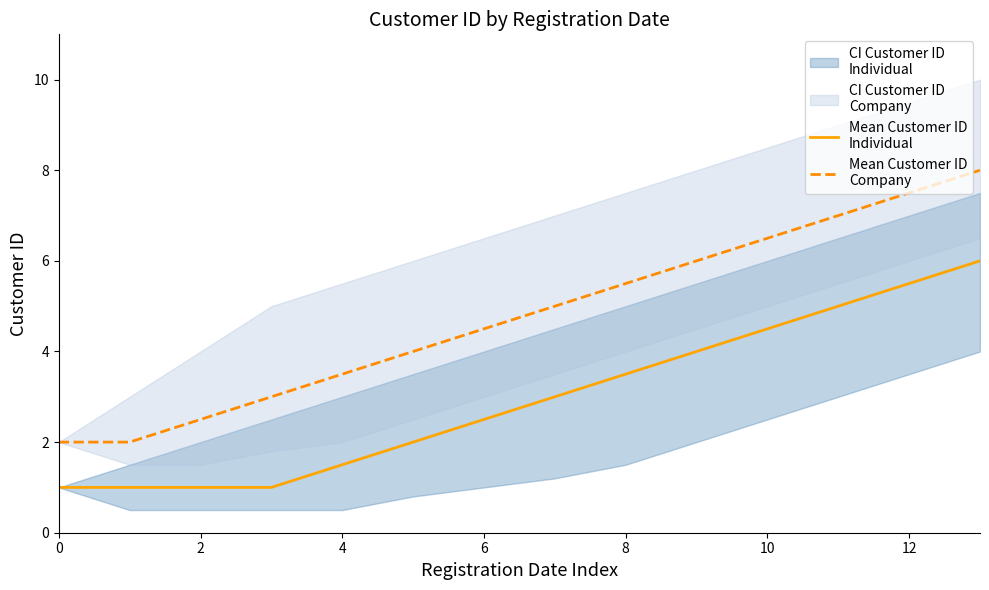

How many values in the Mean Customer ID
Company series exceed 5?

6